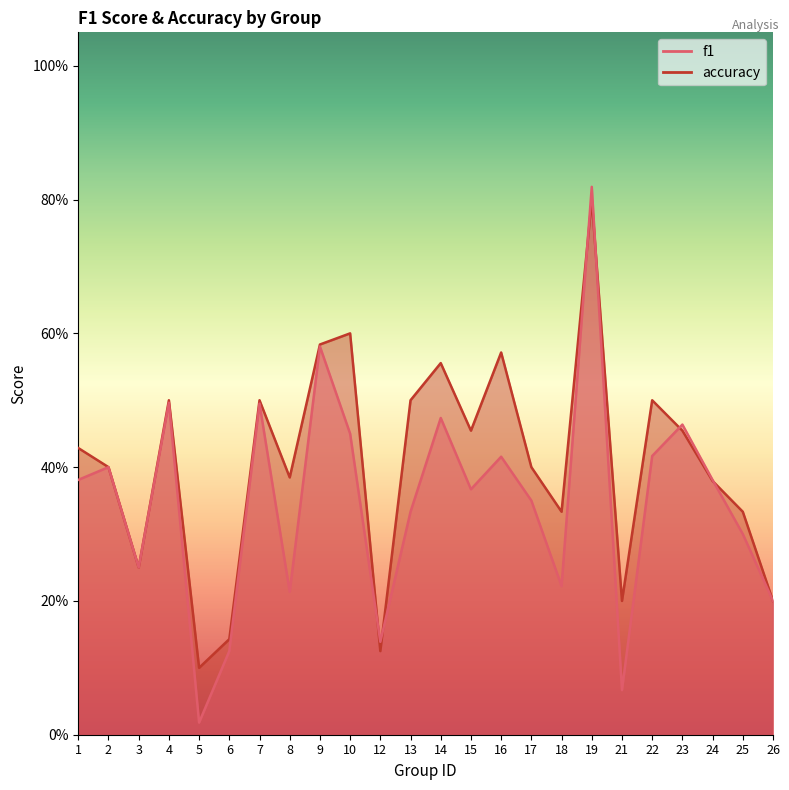

The accuracy series shows 0.5 at 15. True or false?

True